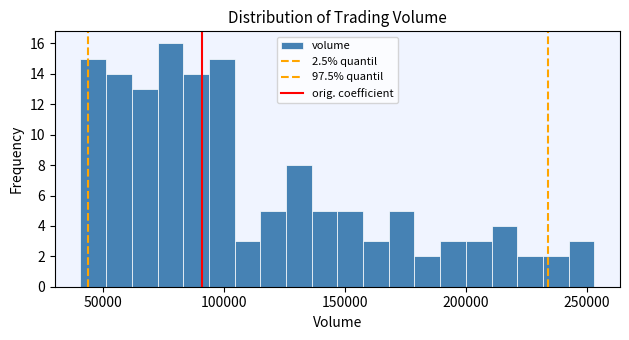

Read against the x-axis, roughly where is the centre of the tallest bar?

80000